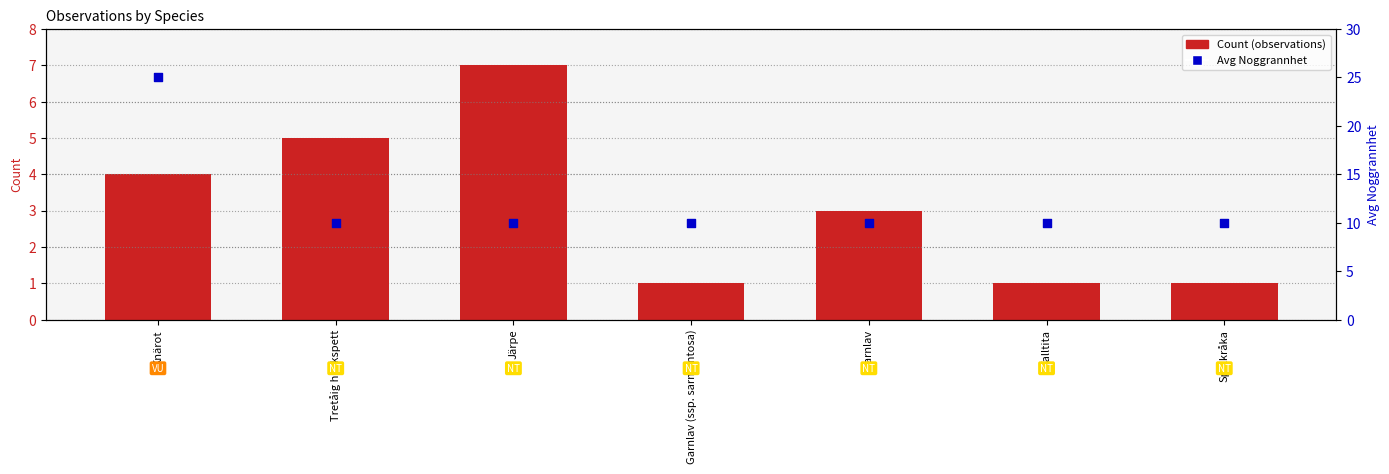

Is the value of Avg Noggrannhet at Talltita greater than the value of Count (observations) at Tretåig hackspett?

Yes